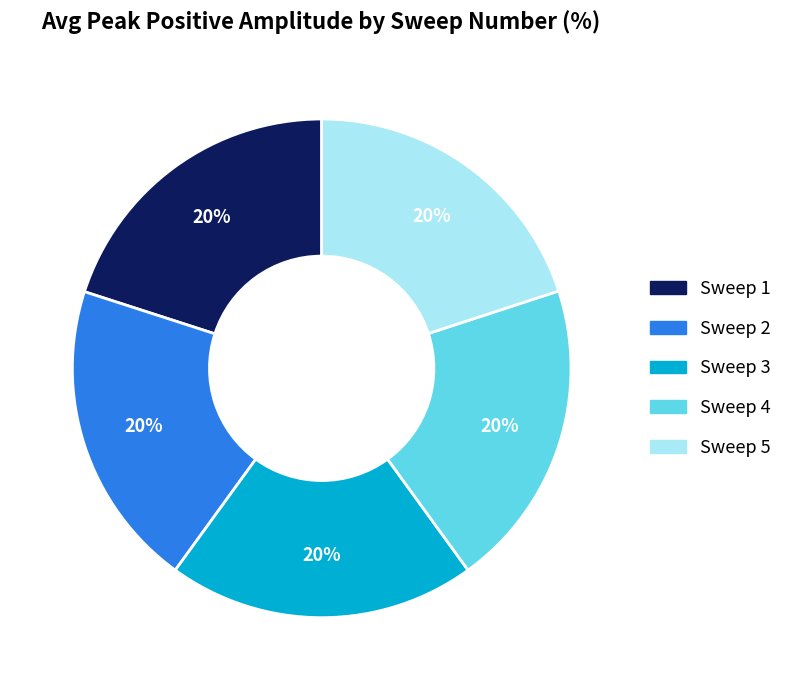

What percentage is the Sweep 3 slice, to the nearest percent?

20%